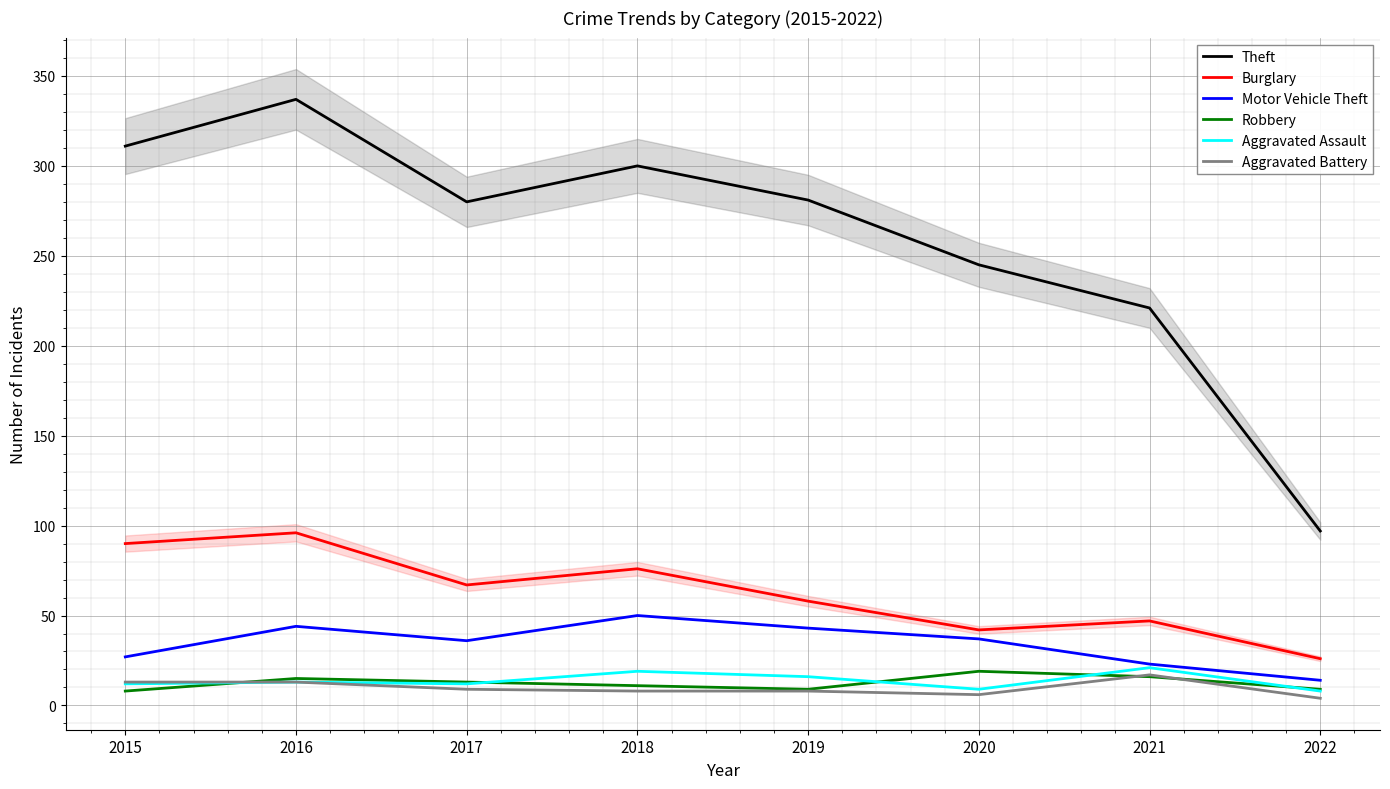

Which has a higher value, 2019 or 2016?

2016